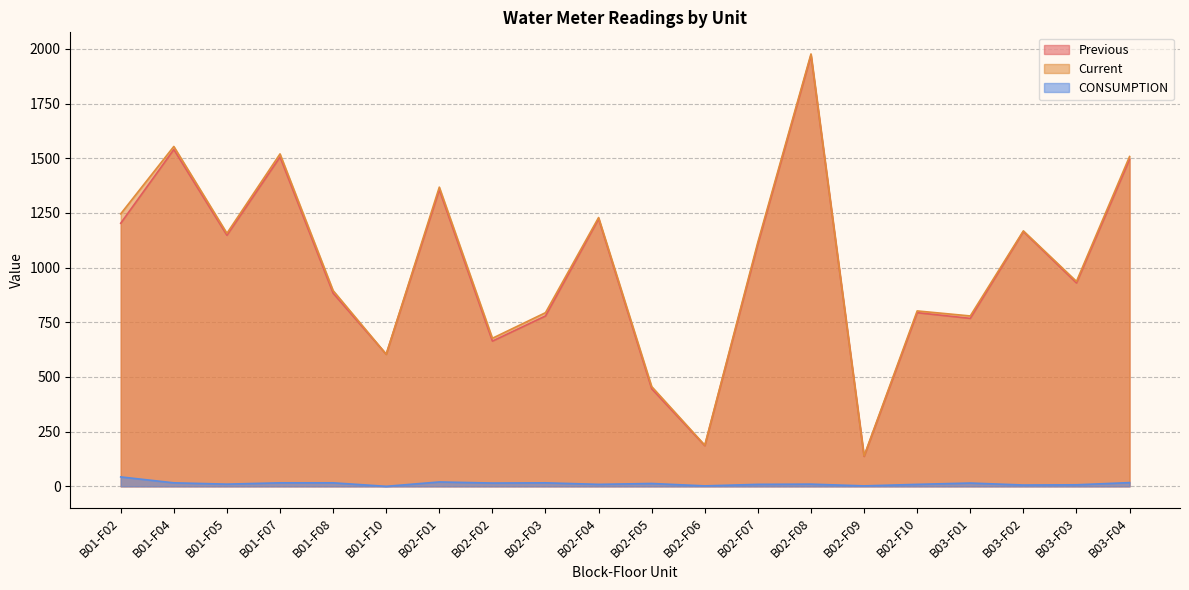

The value of Previous at B03-F01 is 768. True or false?

True